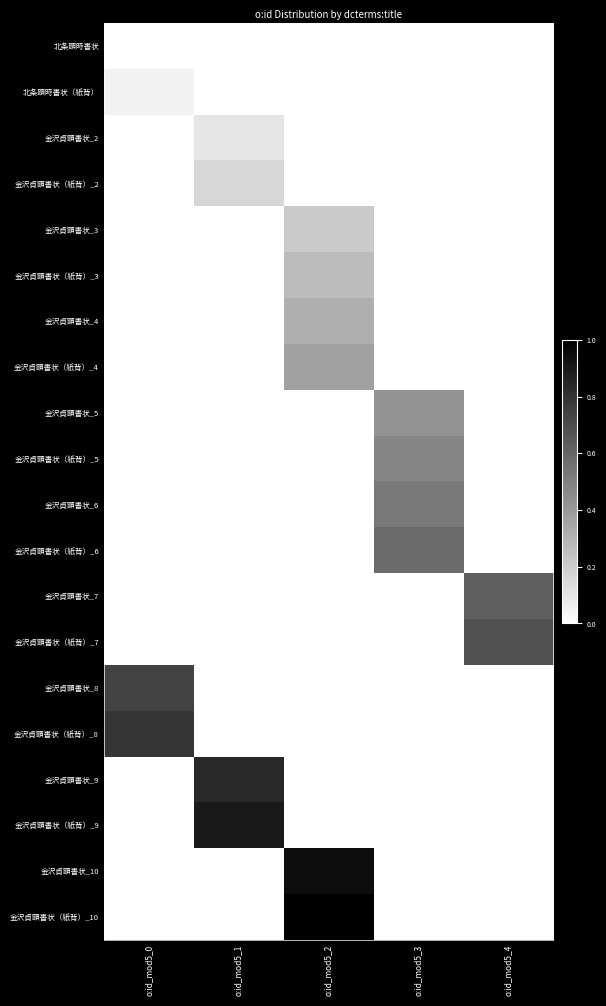

Reading right to left, extract all data points from this chart.

北条顕時書状: o:id_mod5_4=0.0	o:id_mod5_3=0.0	o:id_mod5_2=0.0	o:id_mod5_1=0.0	o:id_mod5_0=0.0
北条顕時書状（紙背）: o:id_mod5_4=0.0	o:id_mod5_3=0.0	o:id_mod5_2=0.0	o:id_mod5_1=0.0	o:id_mod5_0=0.1
金沢貞顕書状_2: o:id_mod5_4=0.0	o:id_mod5_3=0.0	o:id_mod5_2=0.0	o:id_mod5_1=0.1	o:id_mod5_0=0.0
金沢貞顕書状（紙背）_2: o:id_mod5_4=0.0	o:id_mod5_3=0.0	o:id_mod5_2=0.0	o:id_mod5_1=0.2	o:id_mod5_0=0.0
金沢貞顕書状_3: o:id_mod5_4=0.0	o:id_mod5_3=0.0	o:id_mod5_2=0.2	o:id_mod5_1=0.0	o:id_mod5_0=0.0
金沢貞顕書状（紙背）_3: o:id_mod5_4=0.0	o:id_mod5_3=0.0	o:id_mod5_2=0.3	o:id_mod5_1=0.0	o:id_mod5_0=0.0
金沢貞顕書状_4: o:id_mod5_4=0.0	o:id_mod5_3=0.0	o:id_mod5_2=0.3	o:id_mod5_1=0.0	o:id_mod5_0=0.0
金沢貞顕書状（紙背）_4: o:id_mod5_4=0.0	o:id_mod5_3=0.0	o:id_mod5_2=0.4	o:id_mod5_1=0.0	o:id_mod5_0=0.0
金沢貞顕書状_5: o:id_mod5_4=0.0	o:id_mod5_3=0.4	o:id_mod5_2=0.0	o:id_mod5_1=0.0	o:id_mod5_0=0.0
金沢貞顕書状（紙背）_5: o:id_mod5_4=0.0	o:id_mod5_3=0.5	o:id_mod5_2=0.0	o:id_mod5_1=0.0	o:id_mod5_0=0.0
金沢貞顕書状_6: o:id_mod5_4=0.0	o:id_mod5_3=0.5	o:id_mod5_2=0.0	o:id_mod5_1=0.0	o:id_mod5_0=0.0
金沢貞顕書状（紙背）_6: o:id_mod5_4=0.0	o:id_mod5_3=0.6	o:id_mod5_2=0.0	o:id_mod5_1=0.0	o:id_mod5_0=0.0
金沢貞顕書状_7: o:id_mod5_4=0.6	o:id_mod5_3=0.0	o:id_mod5_2=0.0	o:id_mod5_1=0.0	o:id_mod5_0=0.0
金沢貞顕書状（紙背）_7: o:id_mod5_4=0.7	o:id_mod5_3=0.0	o:id_mod5_2=0.0	o:id_mod5_1=0.0	o:id_mod5_0=0.0
金沢貞顕書状_8: o:id_mod5_4=0.0	o:id_mod5_3=0.0	o:id_mod5_2=0.0	o:id_mod5_1=0.0	o:id_mod5_0=0.7
金沢貞顕書状（紙背）_8: o:id_mod5_4=0.0	o:id_mod5_3=0.0	o:id_mod5_2=0.0	o:id_mod5_1=0.0	o:id_mod5_0=0.8
金沢貞顕書状_9: o:id_mod5_4=0.0	o:id_mod5_3=0.0	o:id_mod5_2=0.0	o:id_mod5_1=0.8	o:id_mod5_0=0.0
金沢貞顕書状（紙背）_9: o:id_mod5_4=0.0	o:id_mod5_3=0.0	o:id_mod5_2=0.0	o:id_mod5_1=0.9	o:id_mod5_0=0.0
金沢貞顕書状_10: o:id_mod5_4=0.0	o:id_mod5_3=0.0	o:id_mod5_2=0.9	o:id_mod5_1=0.0	o:id_mod5_0=0.0
金沢貞顕書状（紙背）_10: o:id_mod5_4=0.0	o:id_mod5_3=0.0	o:id_mod5_2=1.0	o:id_mod5_1=0.0	o:id_mod5_0=0.0